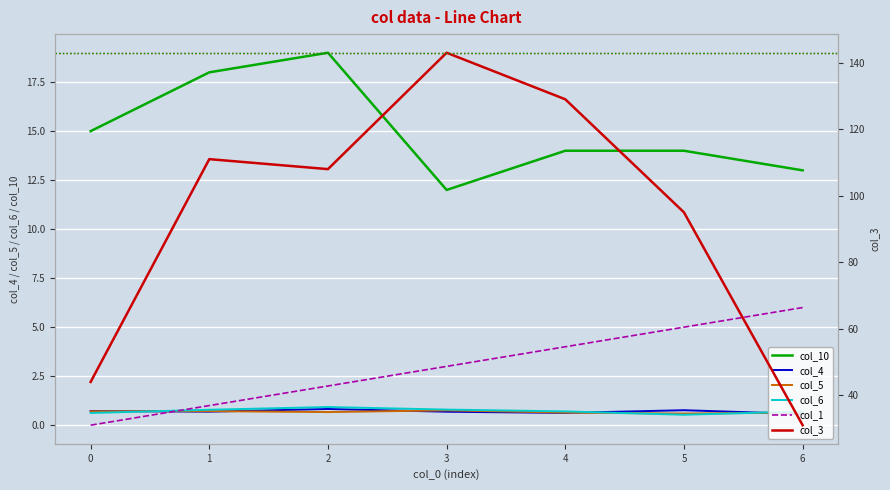

What is the lowest value of the col_5 series?

0.6